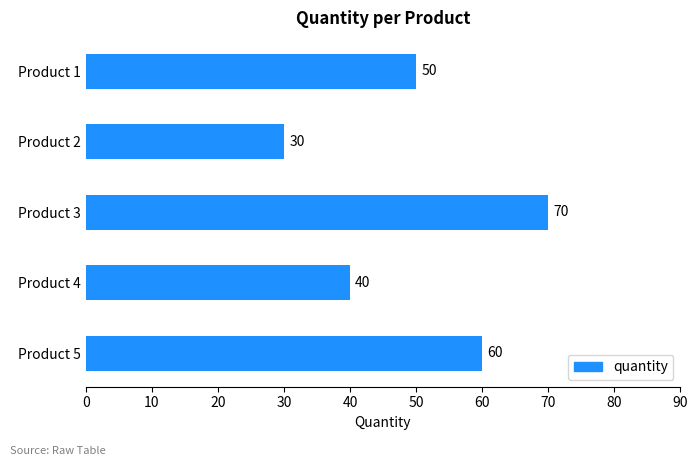

Reading bottom to top, what are all the values shown in this chart?

Product 5=60	Product 4=40	Product 3=70	Product 2=30	Product 1=50